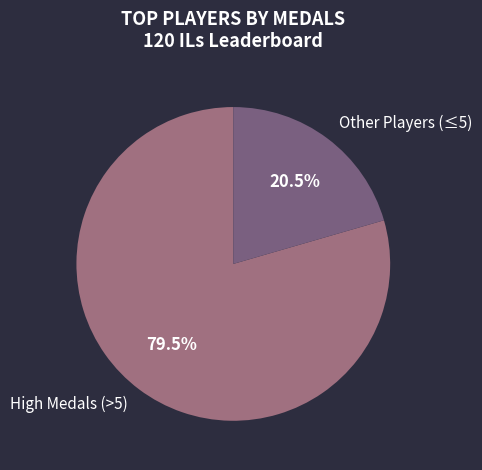

Is there any slice that represents more than half of the pie?

Yes